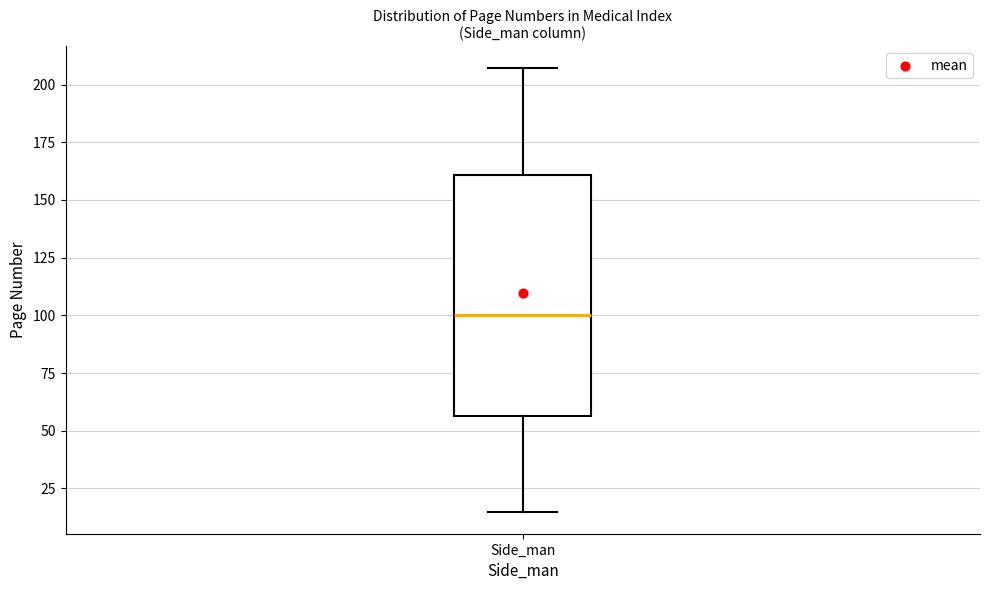

Where does the upper whisker of the box for Side_man end on the y-axis? The values are not printed on the chart, so give them approximately, as read against the axis.

205